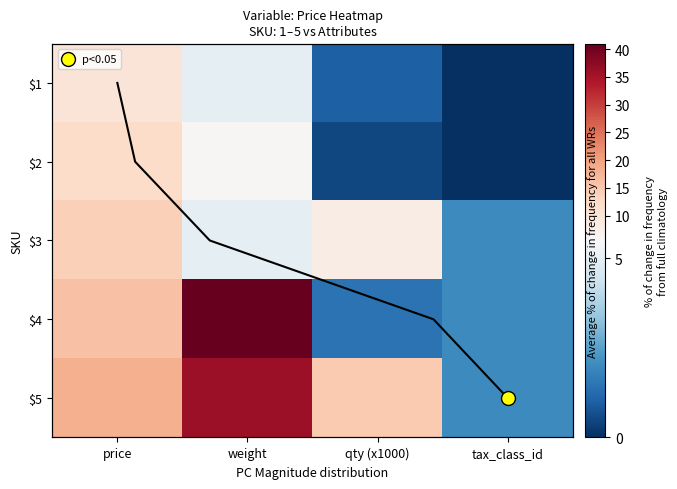

Read the $1 value at price.

10.0